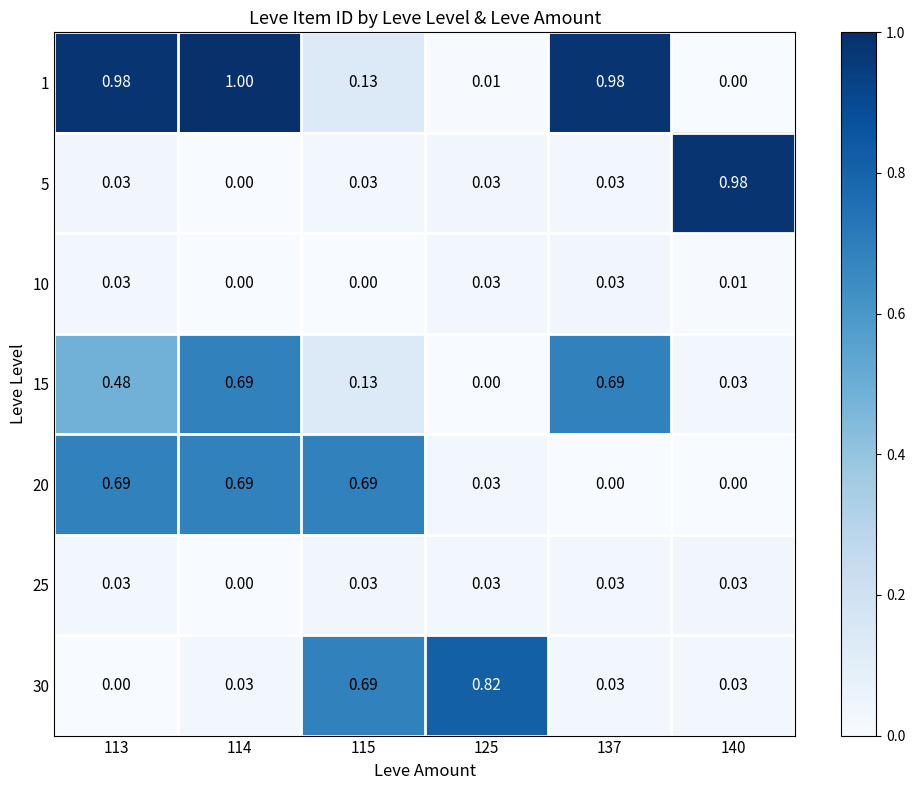

Which series changed the most between 113 and 115?

1